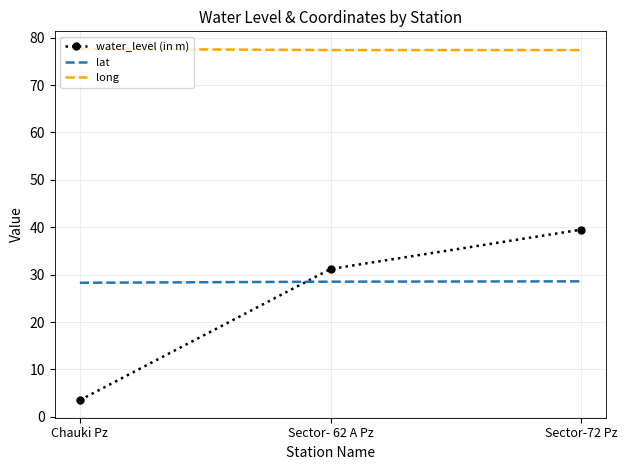

At which category is the sum across all series the highest?

Sector-72 Pz